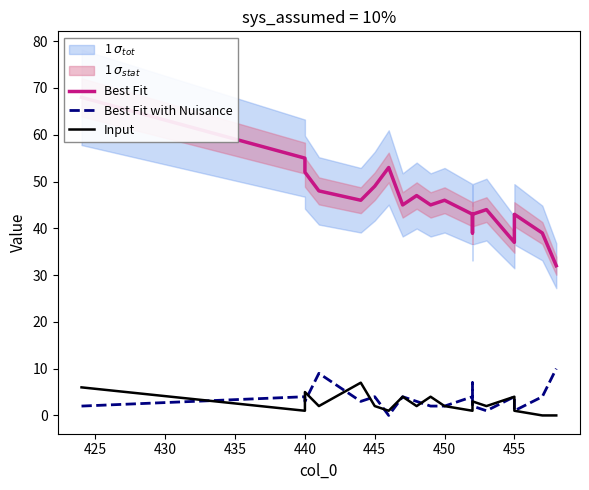

Rank the series by their maximum value, from highest to lowest.

Best Fit, Best Fit with Nuisance, Input